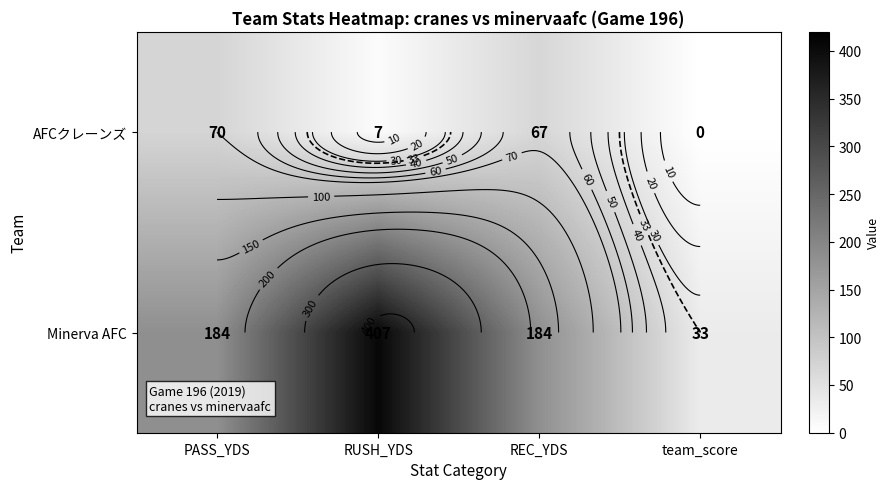

What is the sum of all AFCクレーンズ values?

144